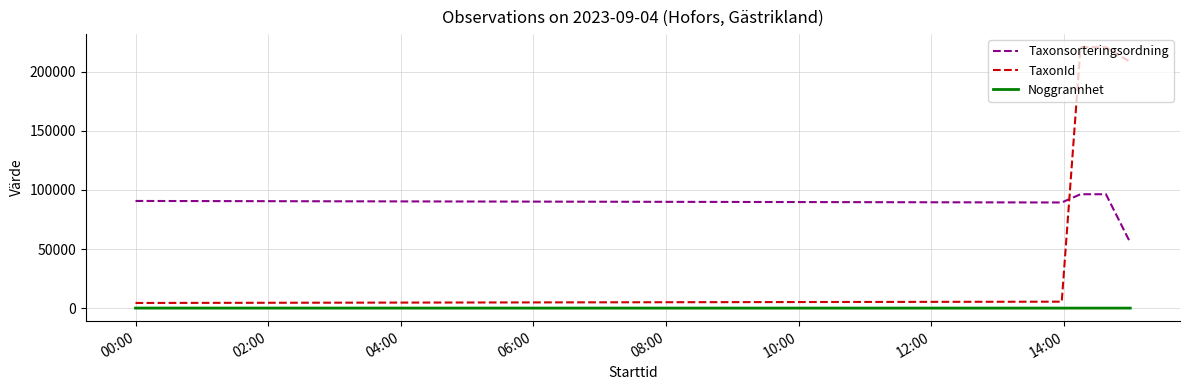

Which series has the largest total across all categories?

TaxonId